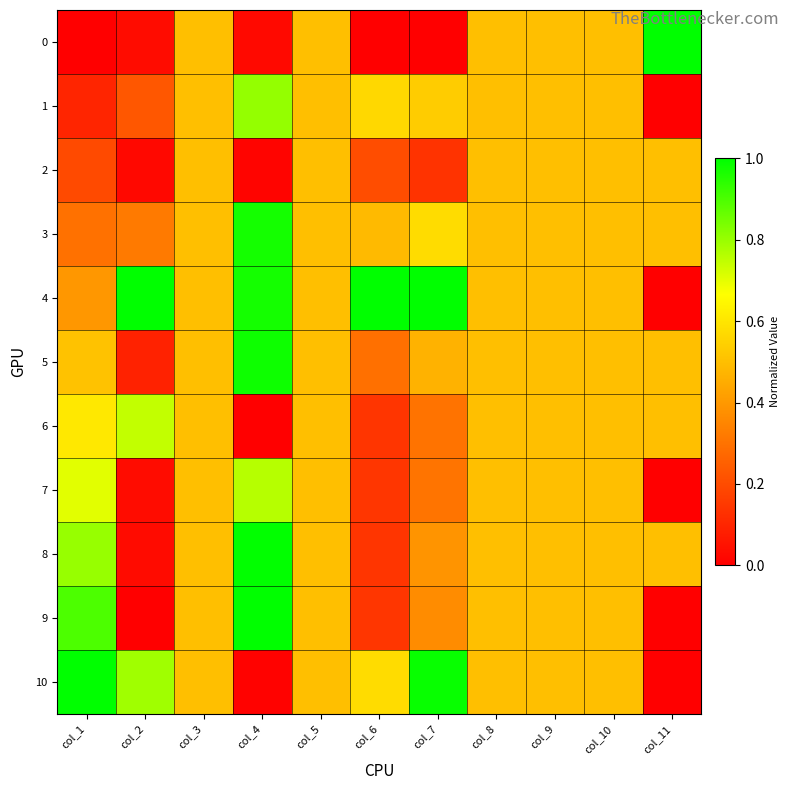

Which series has the largest total across all categories?

4